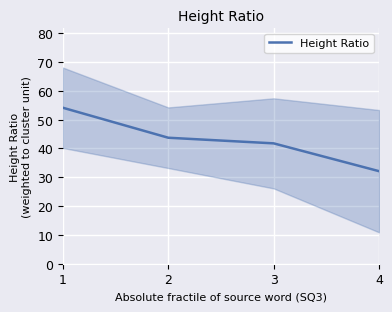

Rank the categories by value from lowest to highest.

4, 3, 2, 1